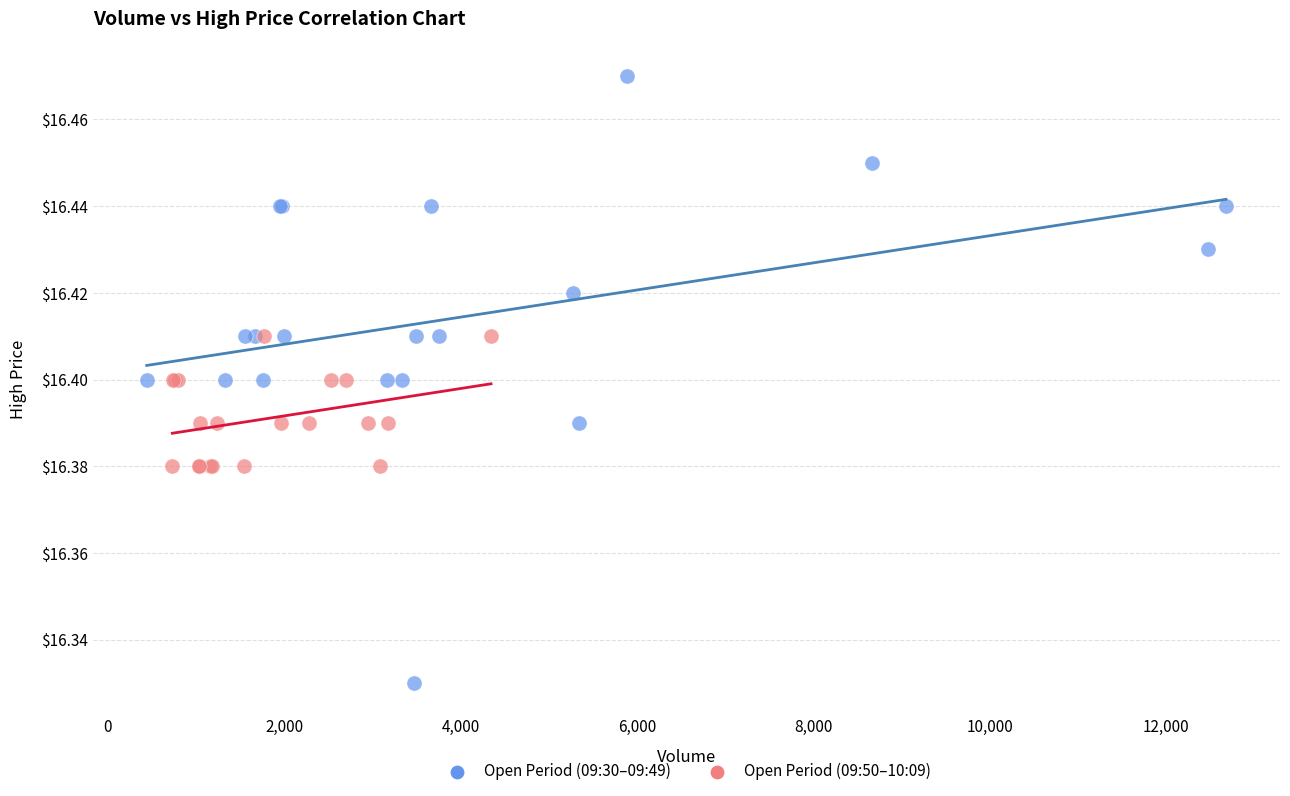

Which series contains the highest Y value?

Open Period (09:30–09:49)